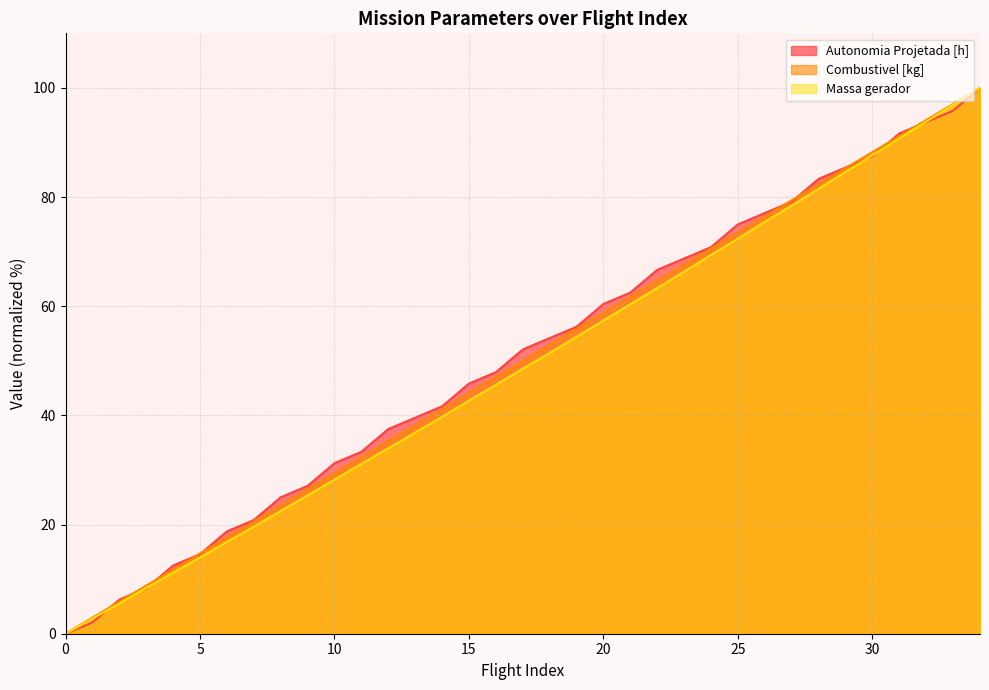

Reading right to left, extract all data points from this chart.

Autonomia Projetada [h]: 34=100.0	33=95.8	32=93.8	31=91.7	30=87.5	29=85.4	28=83.3	27=79.2	26=77.1	25=75.0	24=70.8	23=68.8	22=66.7	21=62.5	20=60.4	19=56.2	18=54.2	17=52.1	16=47.9	15=45.8	14=41.7	13=39.6	12=37.5	11=33.3	10=31.2	9=27.1	8=25.0	7=20.8	6=18.7	5=14.6	4=12.5	3=8.3	2=6.2	1=2.1	0=0.0
Combustivel [kg]: 34=100.0	33=97.1	32=94.1	31=91.2	30=88.2	29=85.3	28=82.4	27=79.4	26=76.5	25=73.5	24=70.6	23=67.6	22=64.7	21=61.8	20=58.8	19=55.9	18=52.9	17=50.0	16=47.1	15=44.1	14=41.2	13=38.2	12=35.3	11=32.4	10=29.4	9=26.5	8=23.5	7=20.6	6=17.6	5=14.7	4=11.8	3=8.8	2=5.9	1=2.9	0=0.0
Massa gerador: 34=100.0	33=96.9	32=93.8	31=90.8	30=87.7	29=84.6	28=81.5	27=78.4	26=75.5	25=72.4	24=69.4	23=66.3	22=63.3	21=60.4	20=57.4	19=54.4	18=51.4	17=48.6	16=45.6	15=42.7	14=39.7	13=36.9	12=34.0	11=31.1	10=28.2	9=25.4	8=22.5	7=19.6	6=16.8	5=14.0	4=11.2	3=8.4	2=5.5	1=2.8	0=0.0